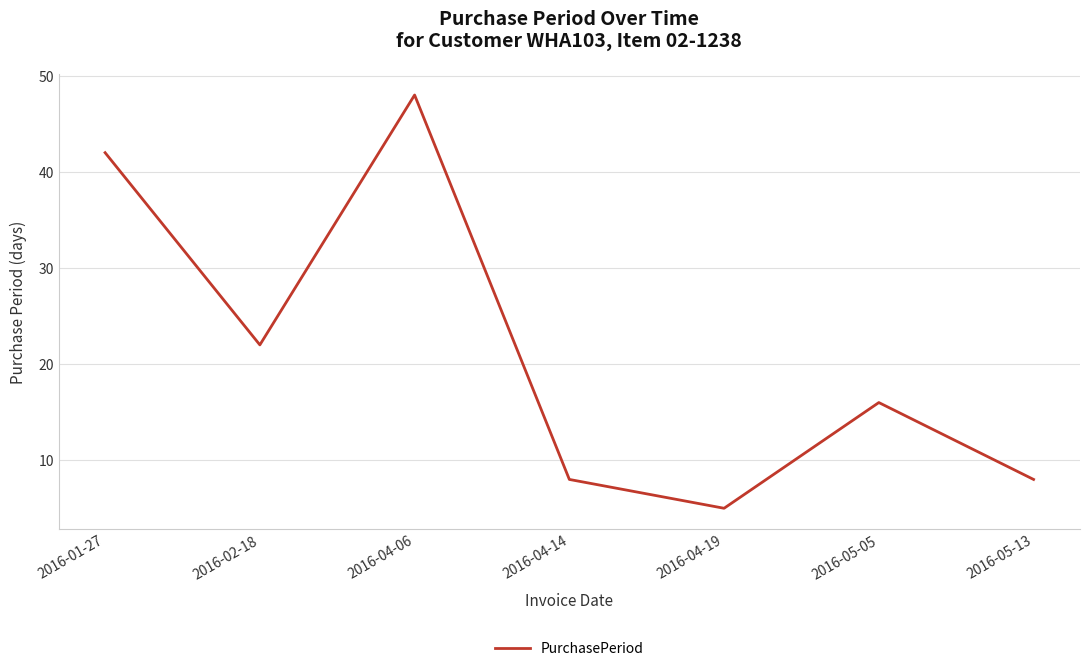

Which label corresponds to the smallest value in the chart?

2016-04-19